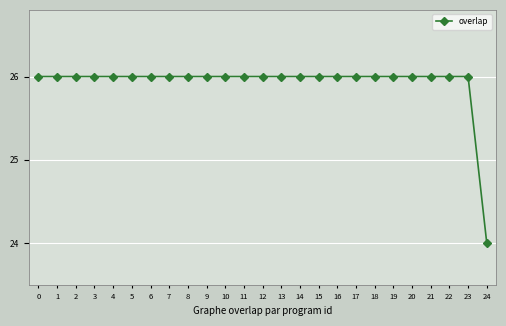

The chart shows a value of 42 at 7. True or false?

False